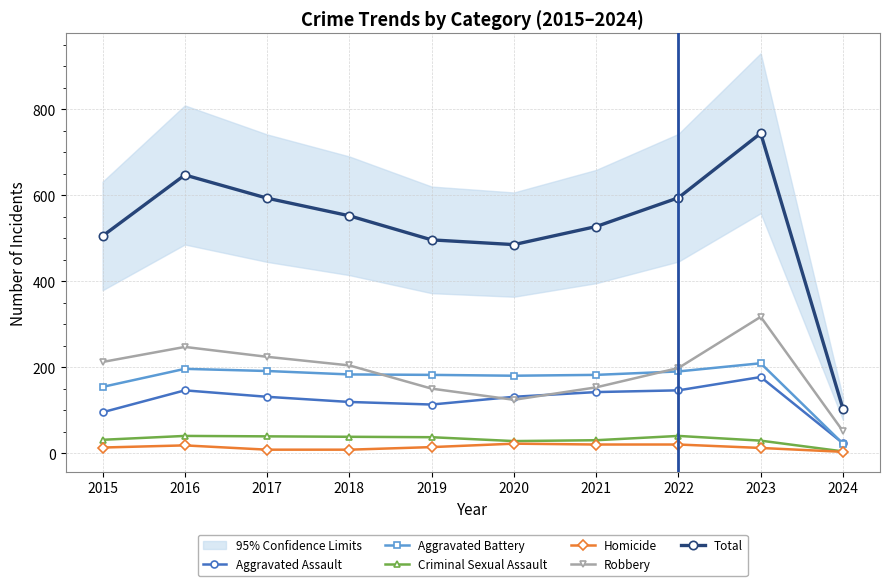

What are all the series names shown in the legend?

Aggravated Assault, Aggravated Battery, Criminal Sexual Assault, Homicide, Robbery, Total